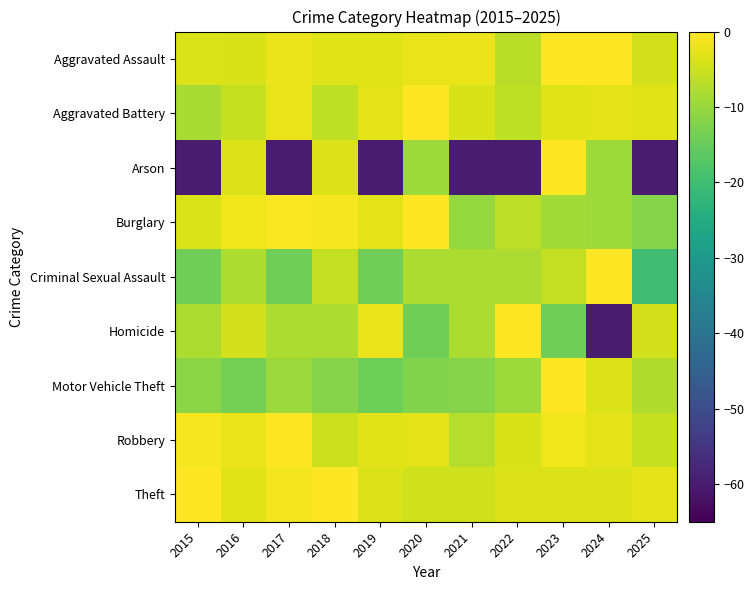

Which category has the lowest value across all series?

2015